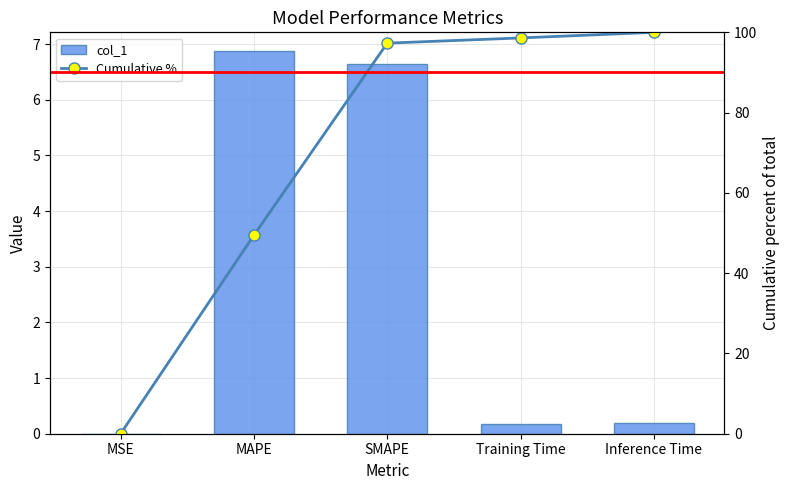

Where is col_1 nearest to the value 3?

Inference Time